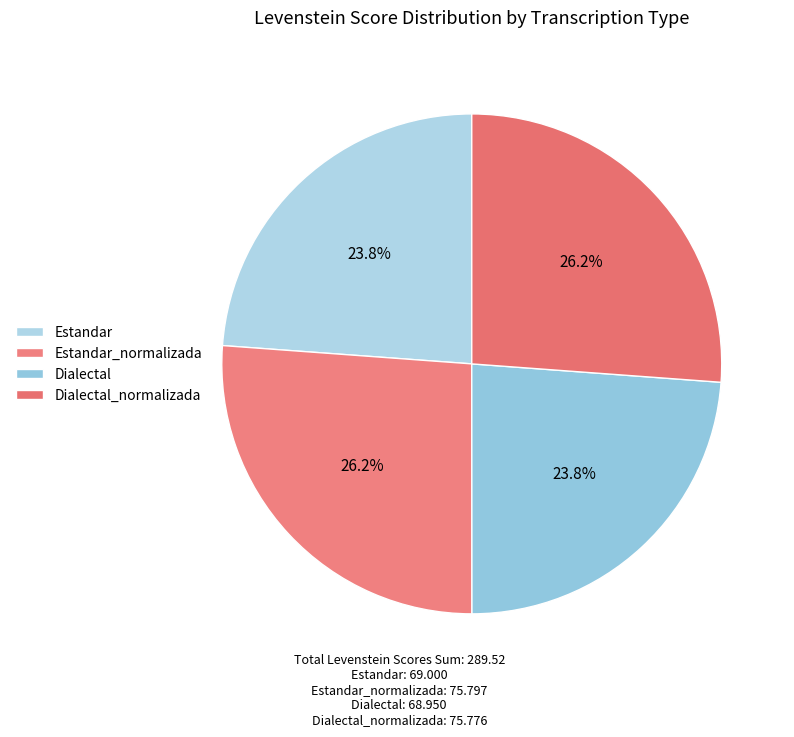

Is it true that Estandar is 30% of the pie?

False